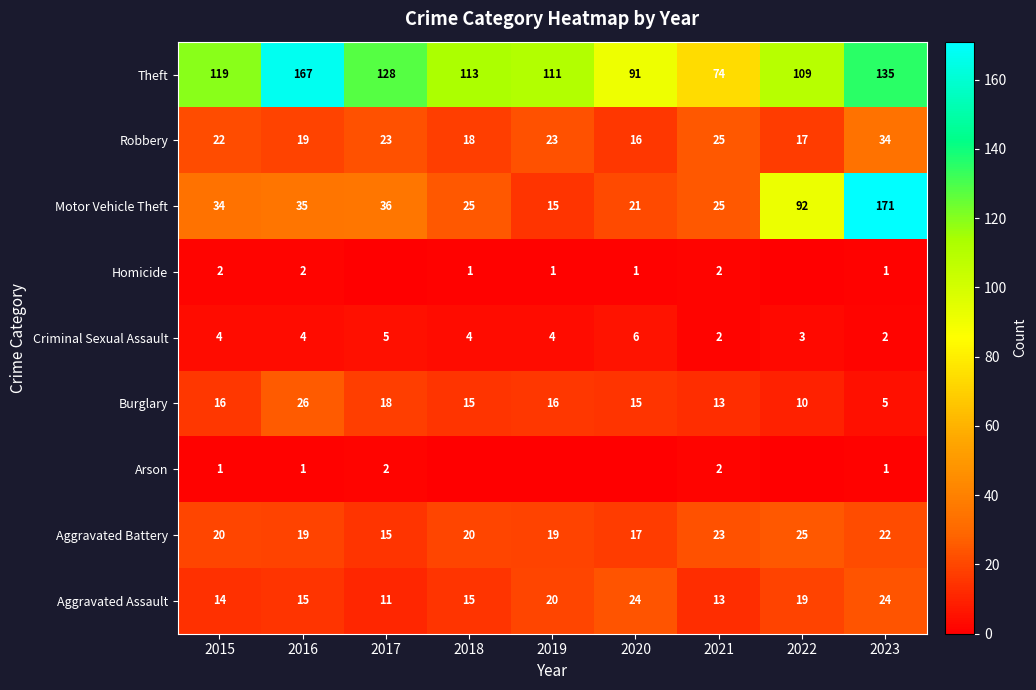

The Robbery series shows 15 at 2019. True or false?

False